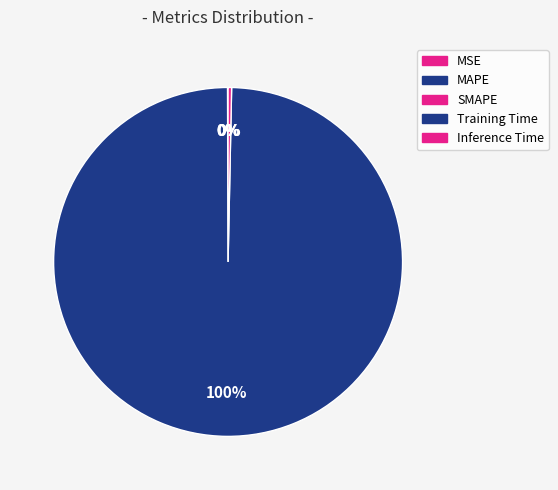

The MAPE slice represents 0% of the pie. True or false?

True